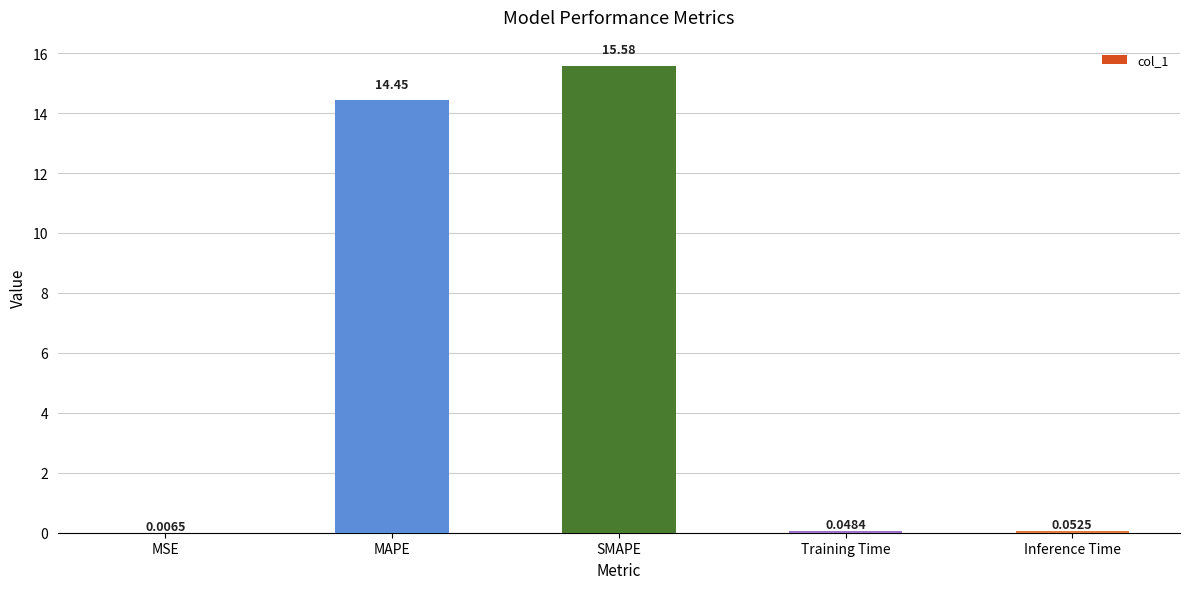

Which category has the highest value across all series?

SMAPE